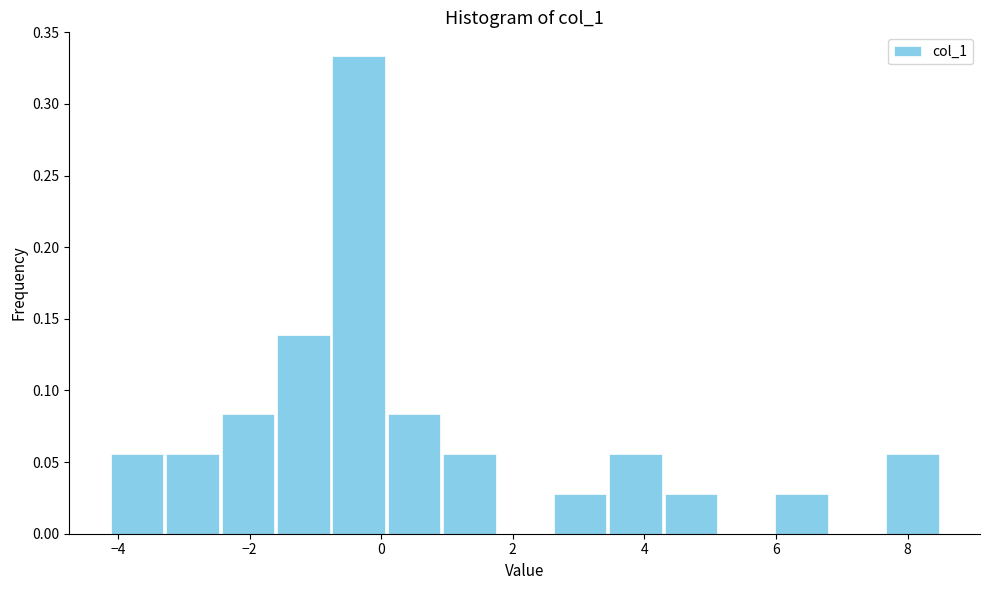

Which range on the x-axis has the tallest bar?

-0.8 to 0.0